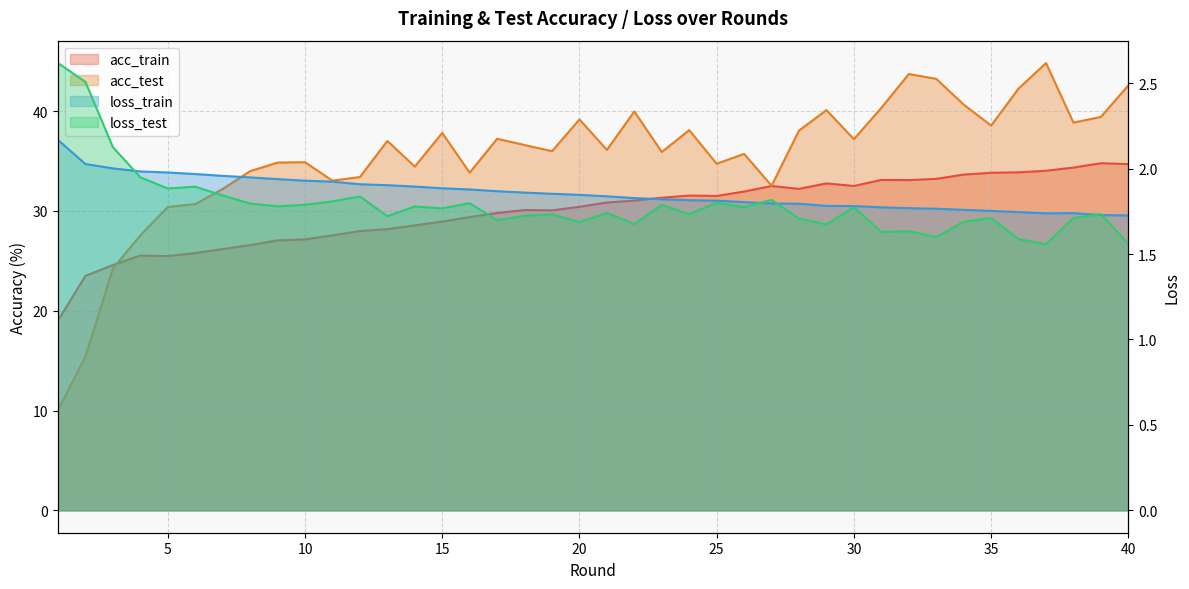

What are all the series names shown in the legend?

acc_train, acc_test, loss_train, loss_test